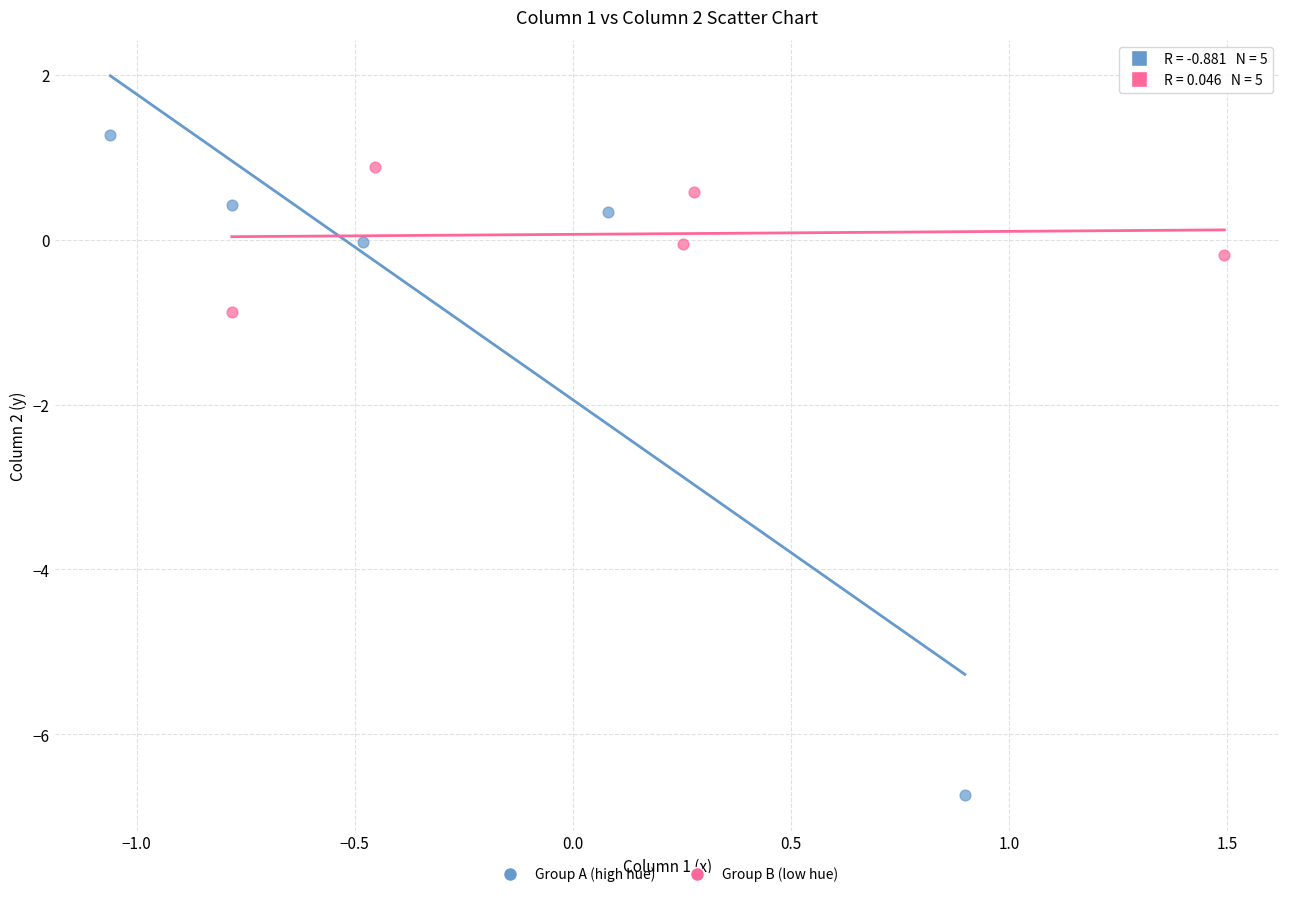

Which series contains the lowest Y value?

Group A (high hue)